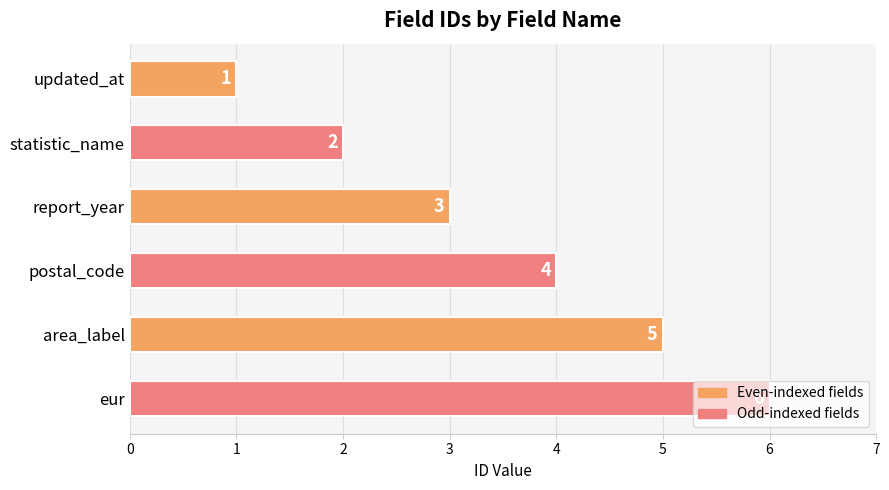

Are the bars grouped side by side (vs. stacked)?

No